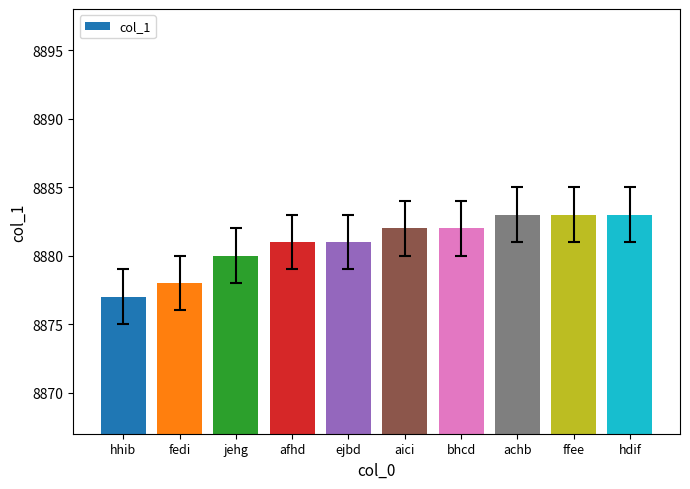

Is it true that the value at jehg is 1847?

False